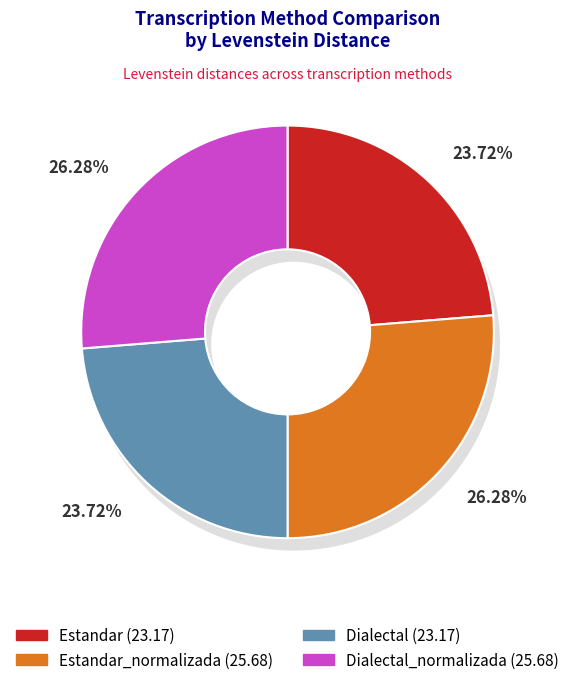

How many slices are in this pie chart?

4